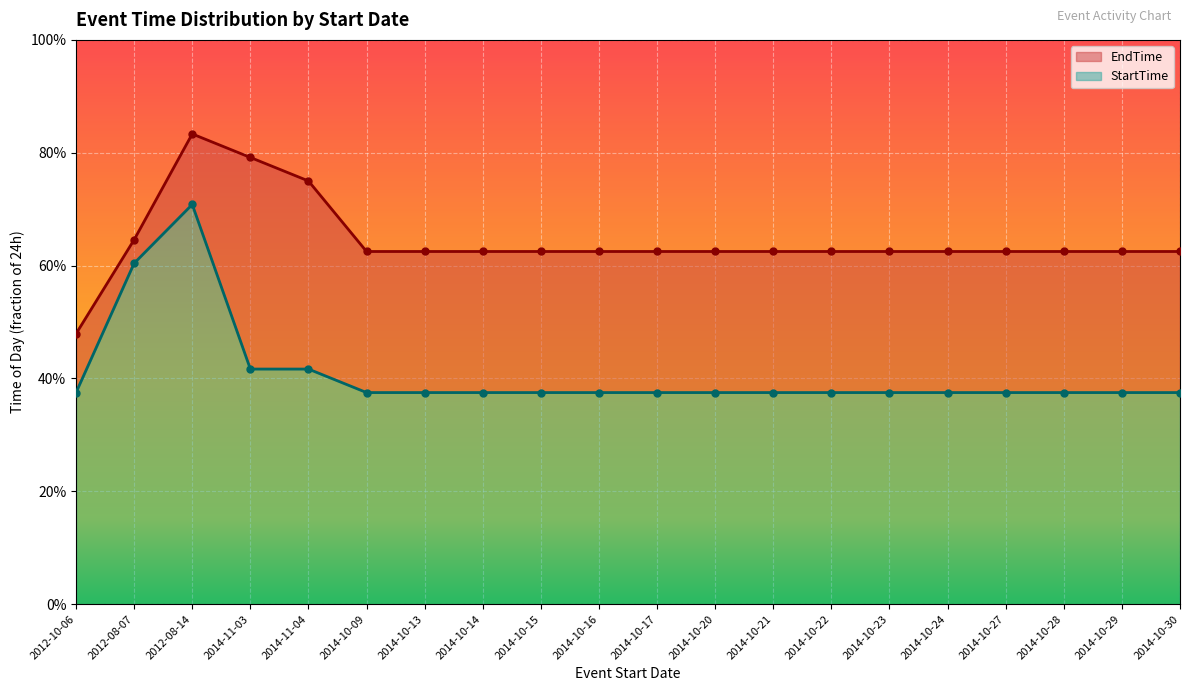

At how many categories does at least one series exceed 0?

20